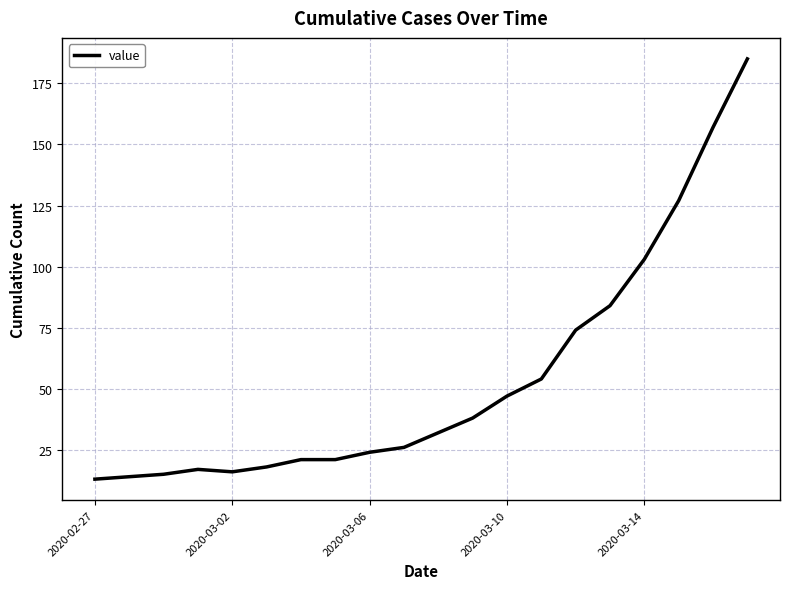

What is the maximum value shown in the chart?

185